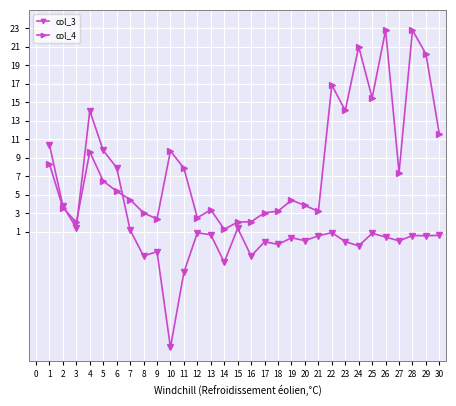

True or false: col_4 has more than 1 points higher than both neighbors.

True